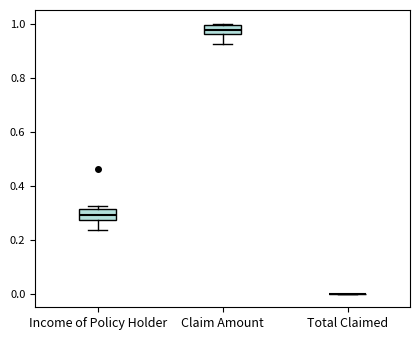

Reading left to right, read every box against the y-axis: the position of its median line, the range the box covers, and the ends of its whiskers. The values are not printed on the chart, so give them approximately, as read against the axis.

Income of Policy Holder: median 0.30, box 0.28 to 0.32, whiskers 0.24 to 0.32 (just above the box's upper edge)
Claim Amount: median 0.98, box 0.96 to 1.00, whiskers 0.92 to 1.00
Total Claimed: box collapsed to a line at 0.00, whiskers 0.00 to 0.00